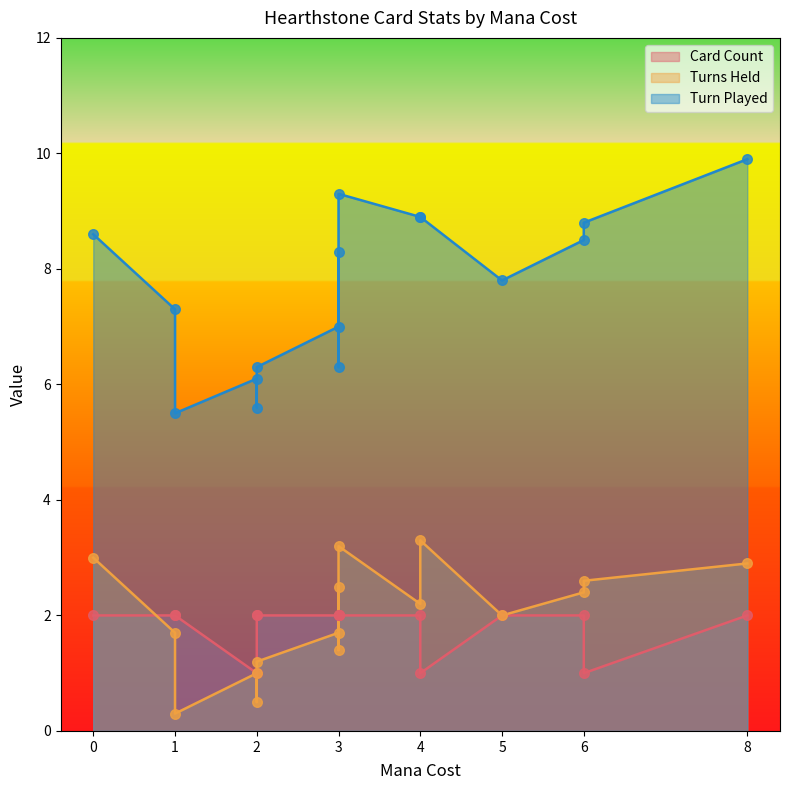

Which series has the largest total across all categories?

Turn Played